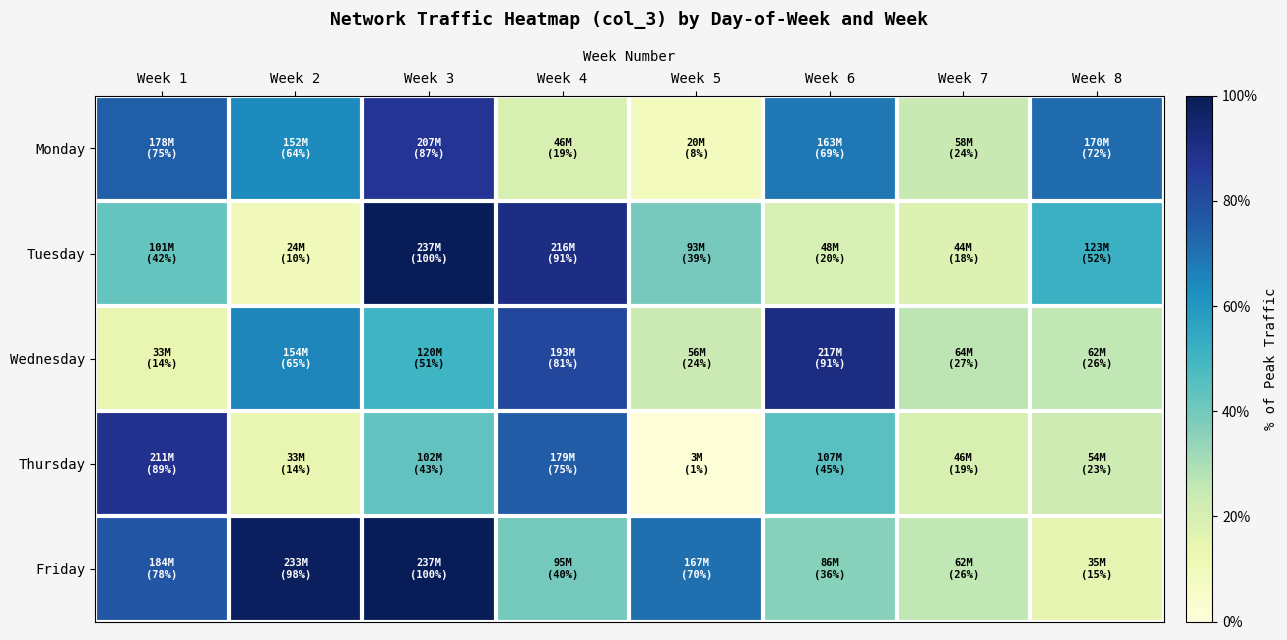

At how many categories does at least one series exceed 0?

8